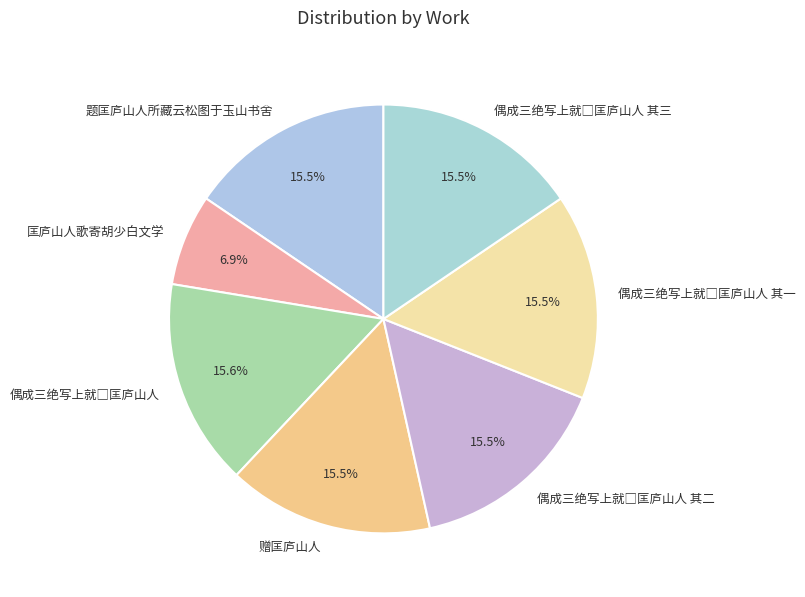

Which slice is the smallest?

匡庐山人歌寄胡少白文学